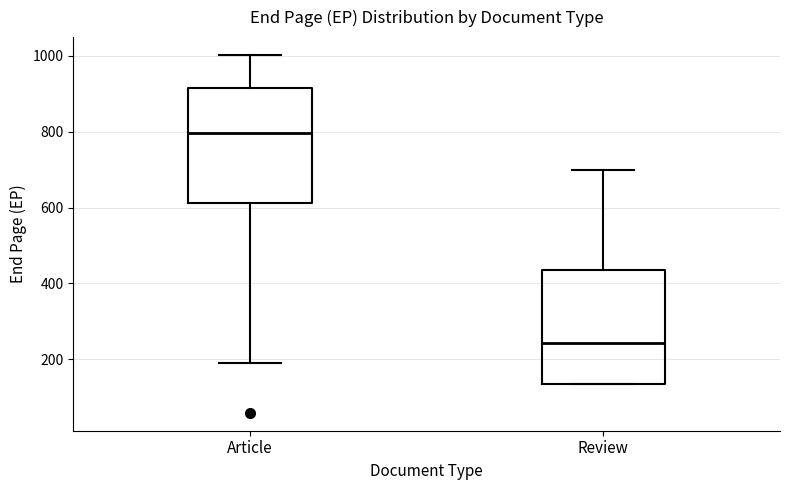

Which box has the lowest median line?

Review